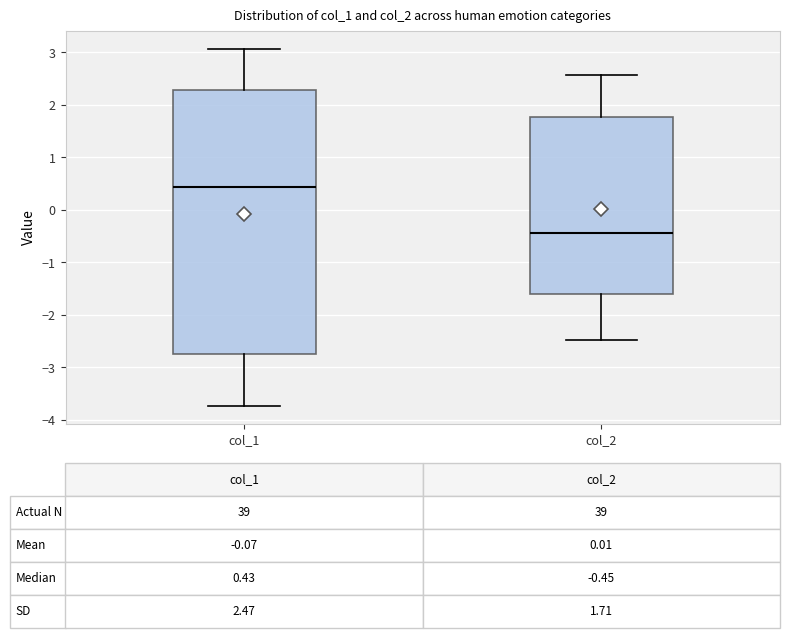

Which box is the tallest, from its lower edge to its upper edge?

col_1